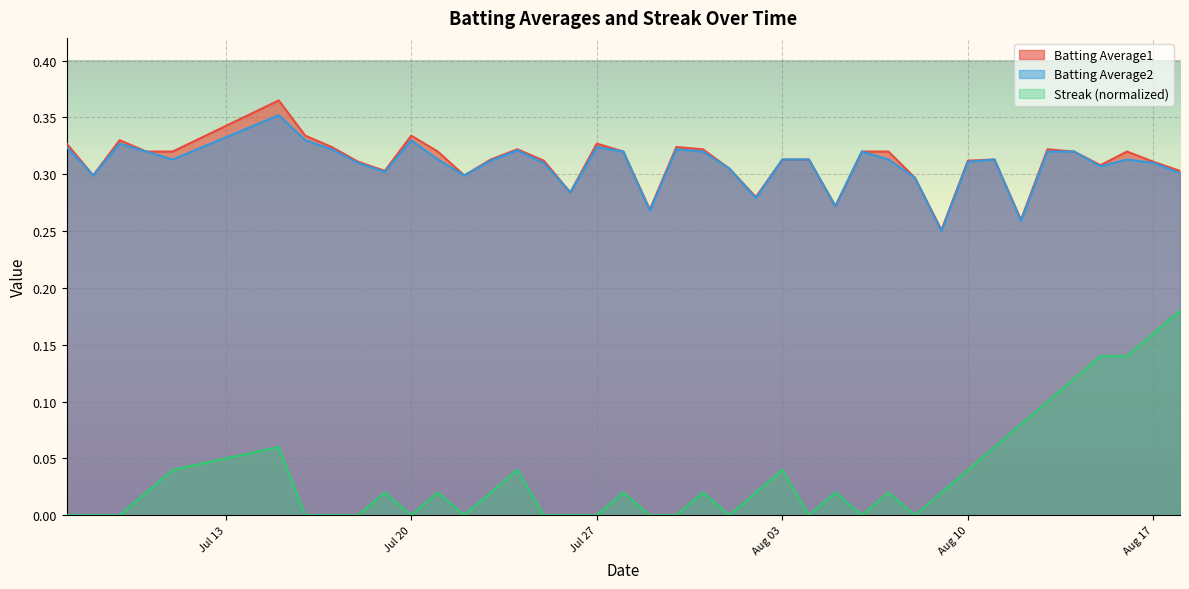

At which category does the chart reach its minimum across all series?

2010-07-07